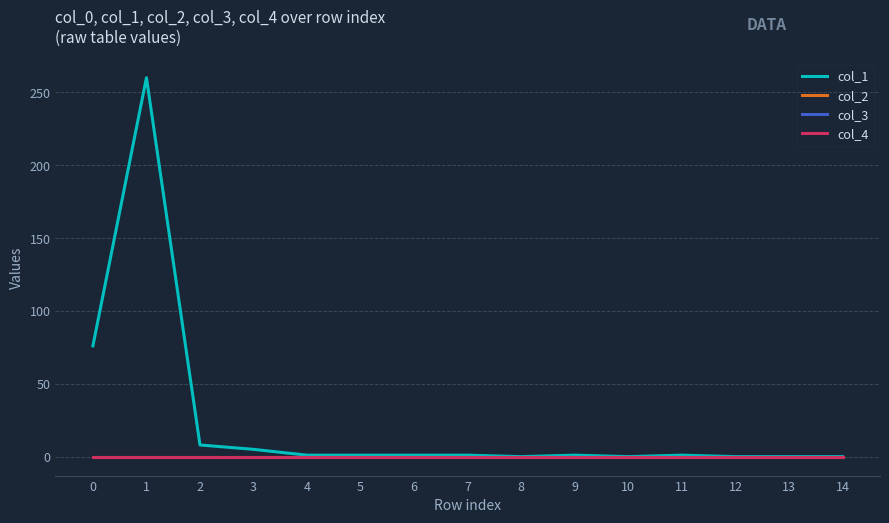

Which series has the widest spread of values?

col_1